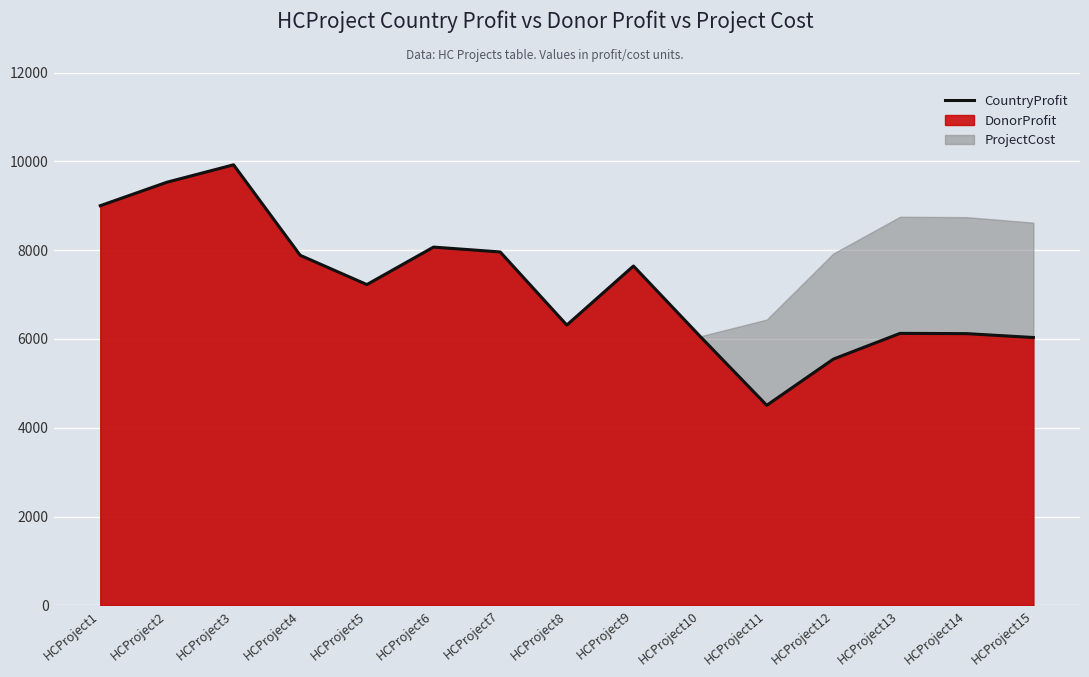

What is the ratio of the value at HCProject12 to the value at HCProject13?

0.9